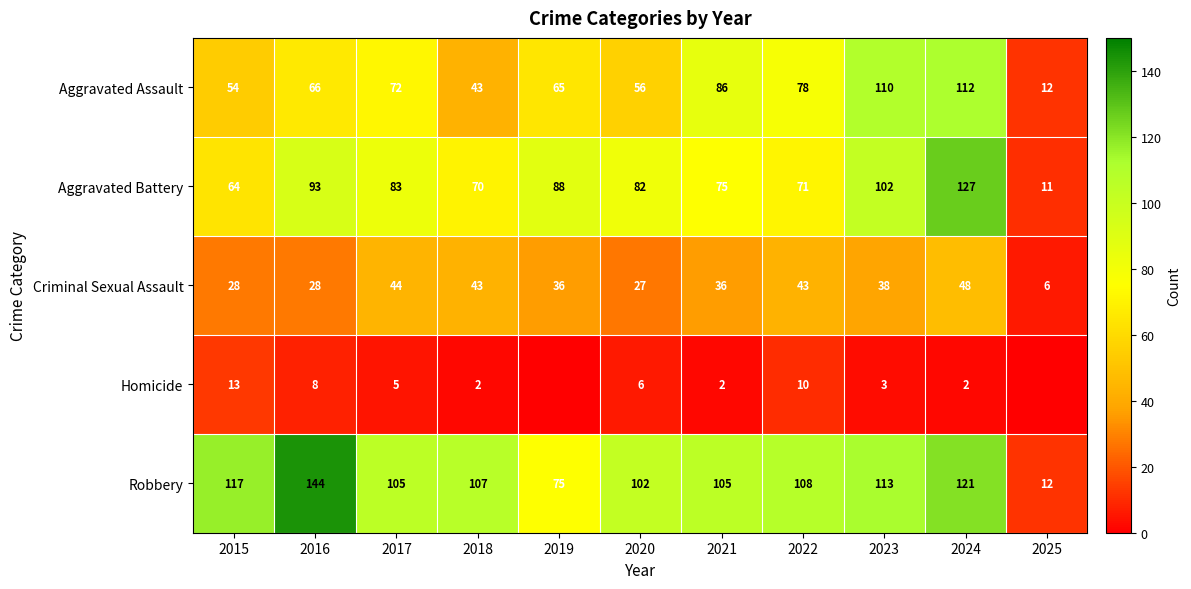

What is the sum of all Aggravated Assault values?

754